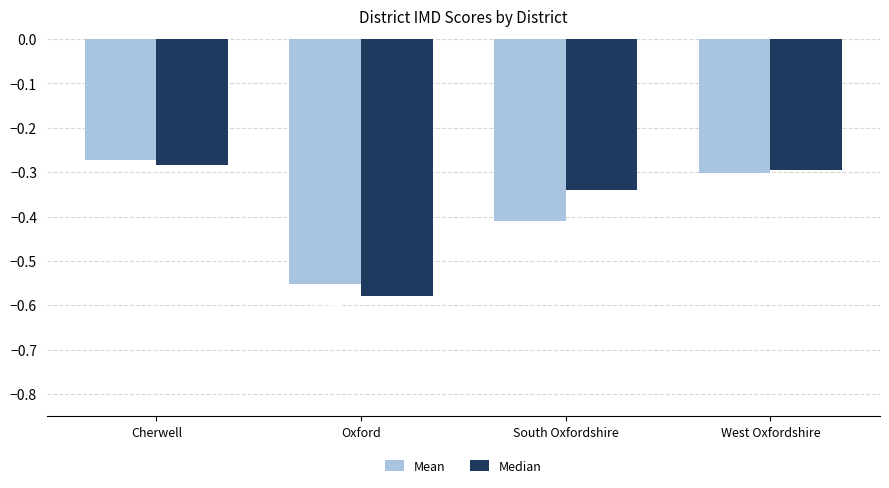

Rank the series by their maximum value, from highest to lowest.

Mean, Median